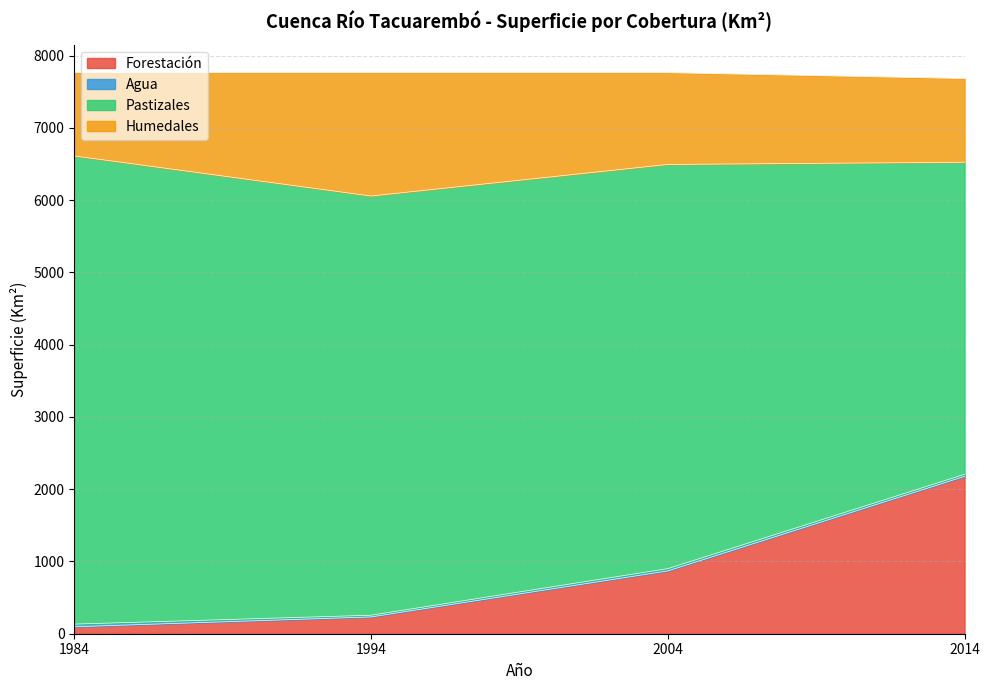

What is the total value across all series at 1994?

7764.6